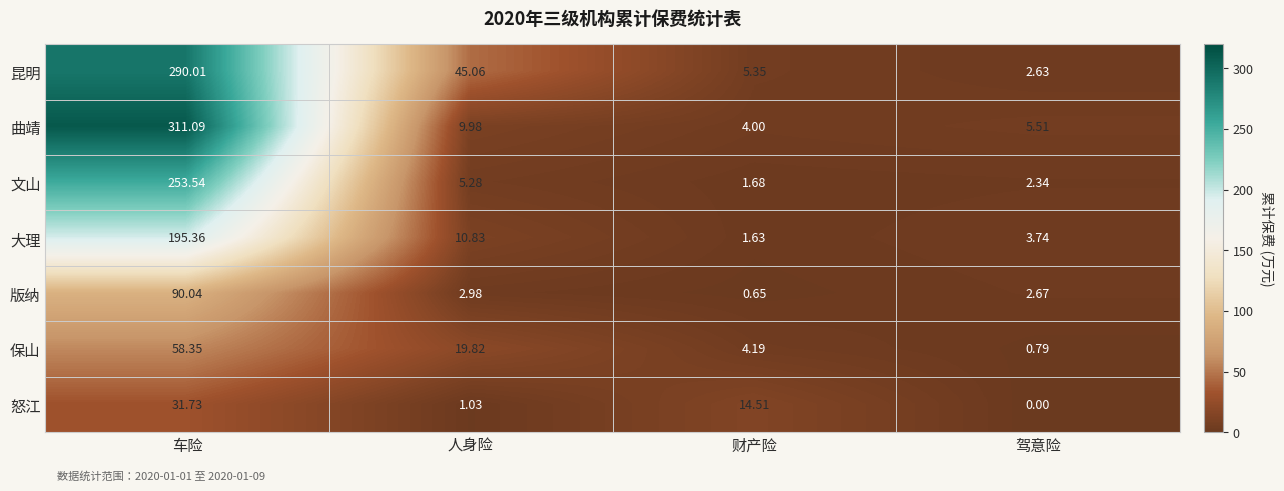

How many series are shown in this chart?

7